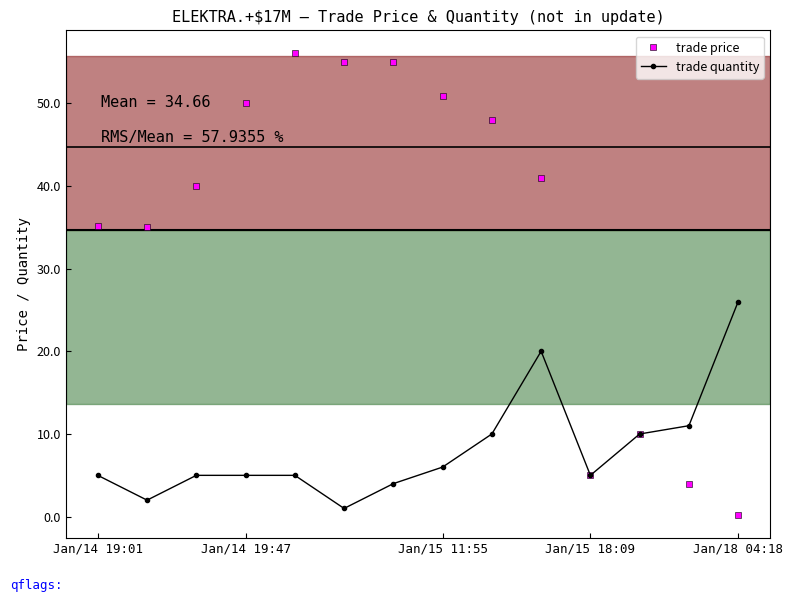

Which series has the largest total across all categories?

trade price